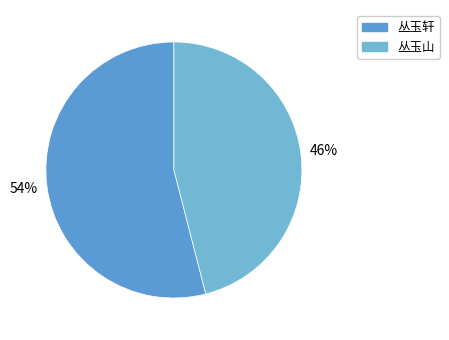

Combined, what portion of the pie is 丛玉山 and 丛玉轩?

100.0%